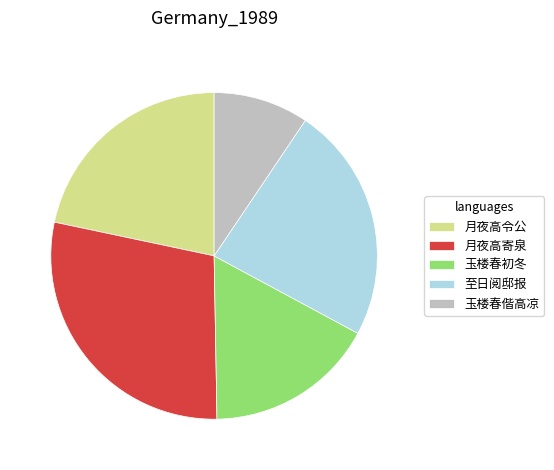

Is there a majority slice in this chart?

No